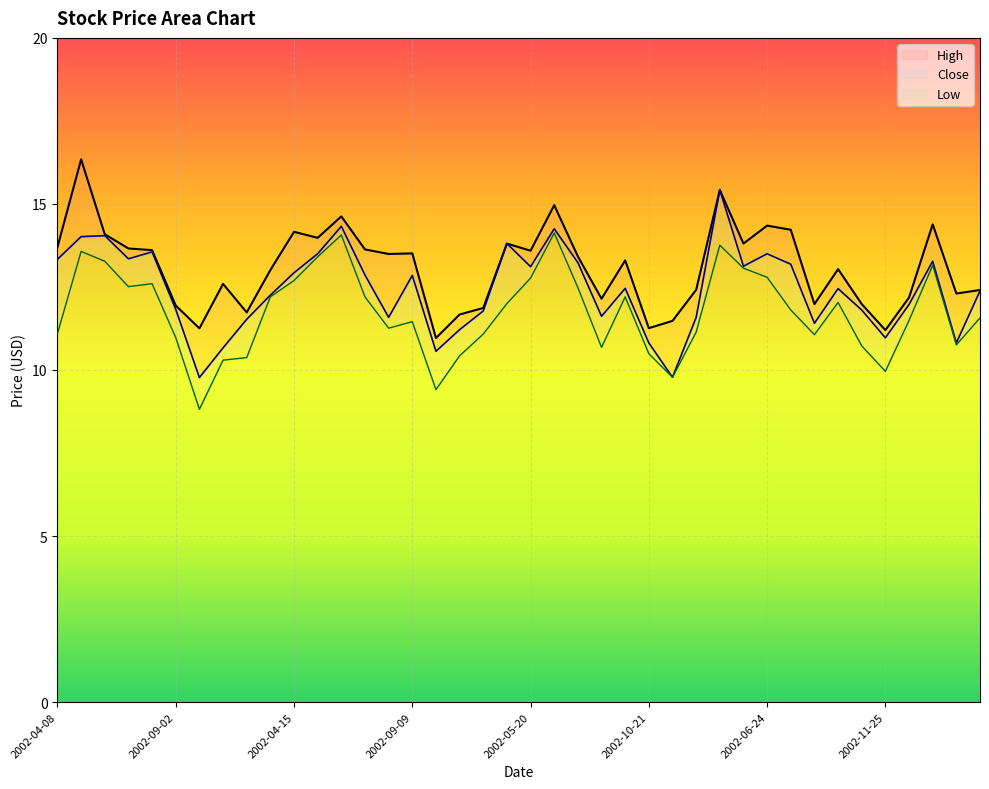

What is the label of the 38th point from the left?

2002-07-29